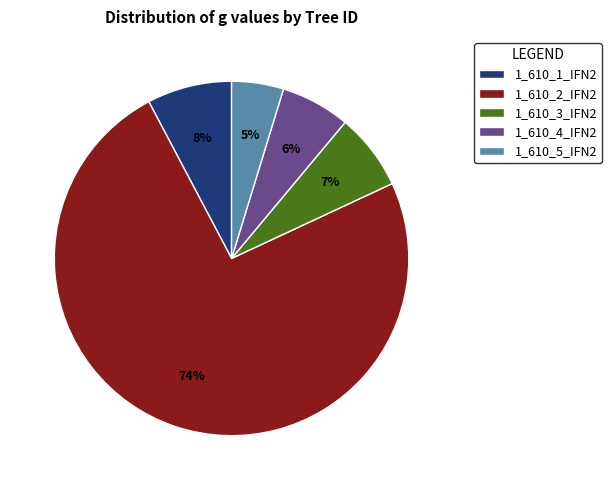

To the nearest percent, what portion does 1_610_2_IFN2 represent?

74%